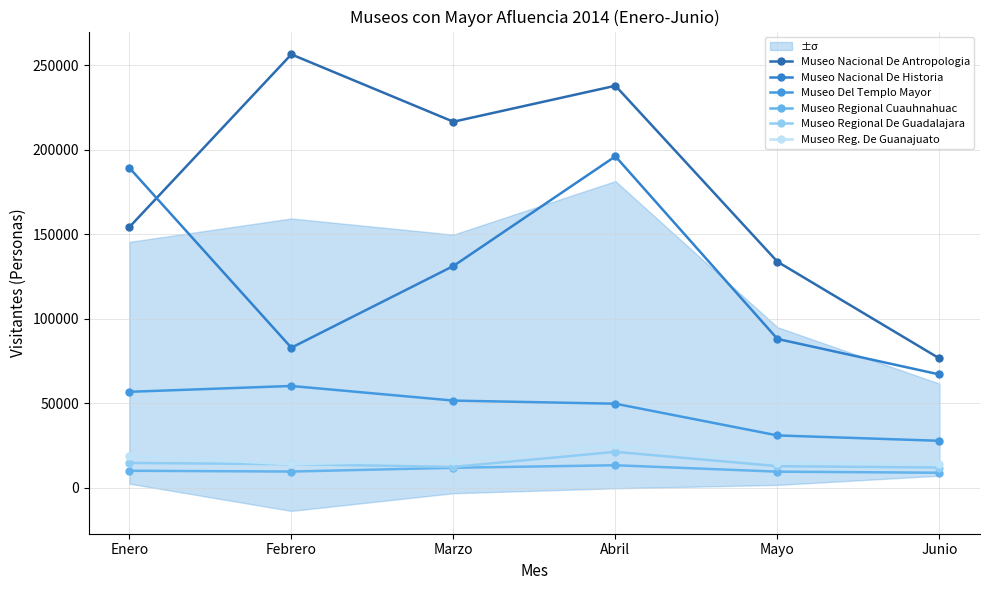

At which label does Museo Del Templo Mayor first exceed 51665?

Enero